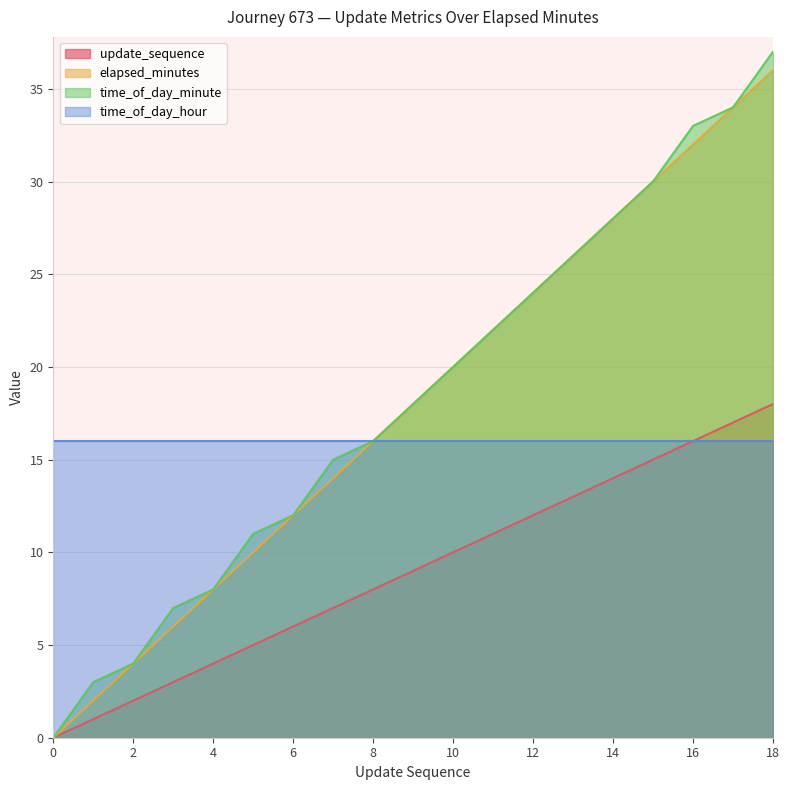

Is it true that elapsed_minutes equals 16 at 8?

True